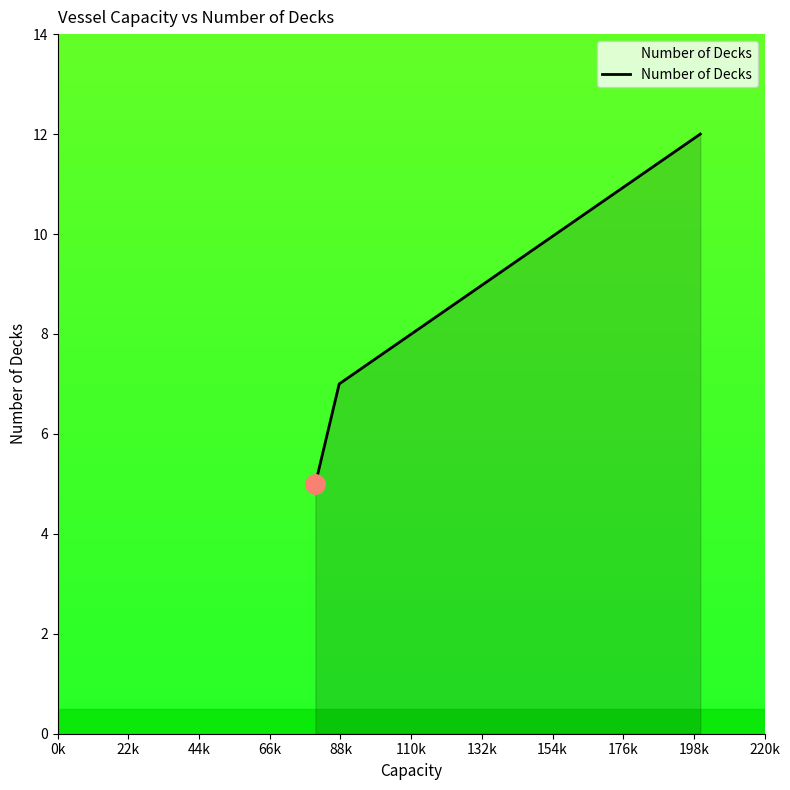

How many lines are shown in the chart?

1